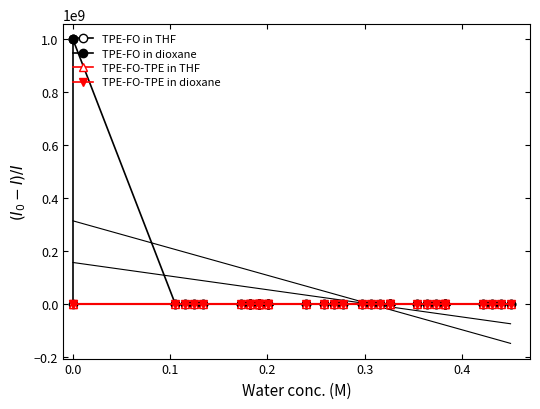

How many data points in TPE-FO-TPE in dioxane are less than 0?

2